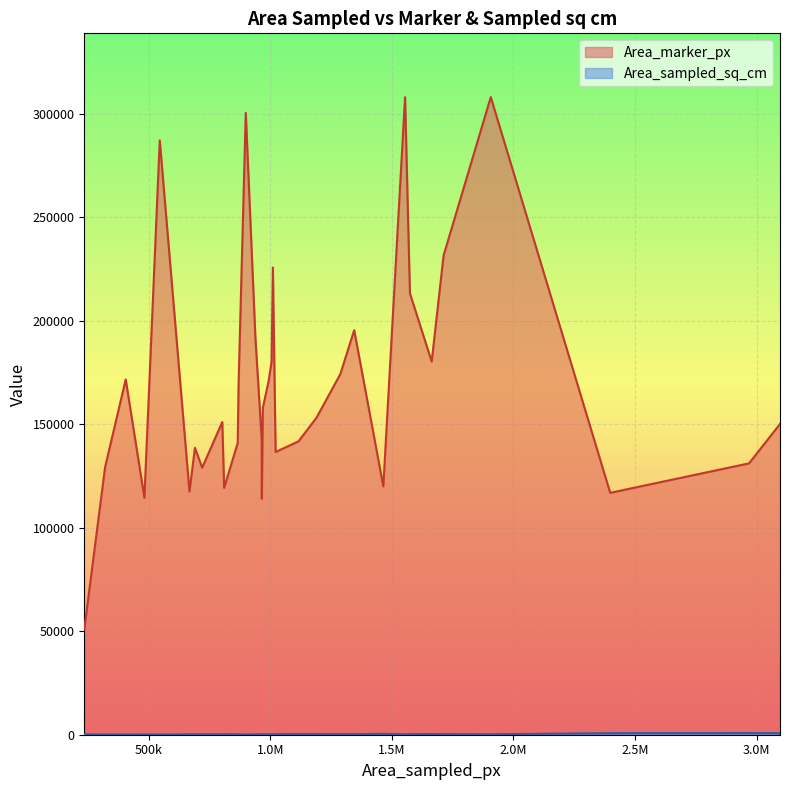

What is the difference between the maximum and minimum values in the Area_marker_px series?

257141.0